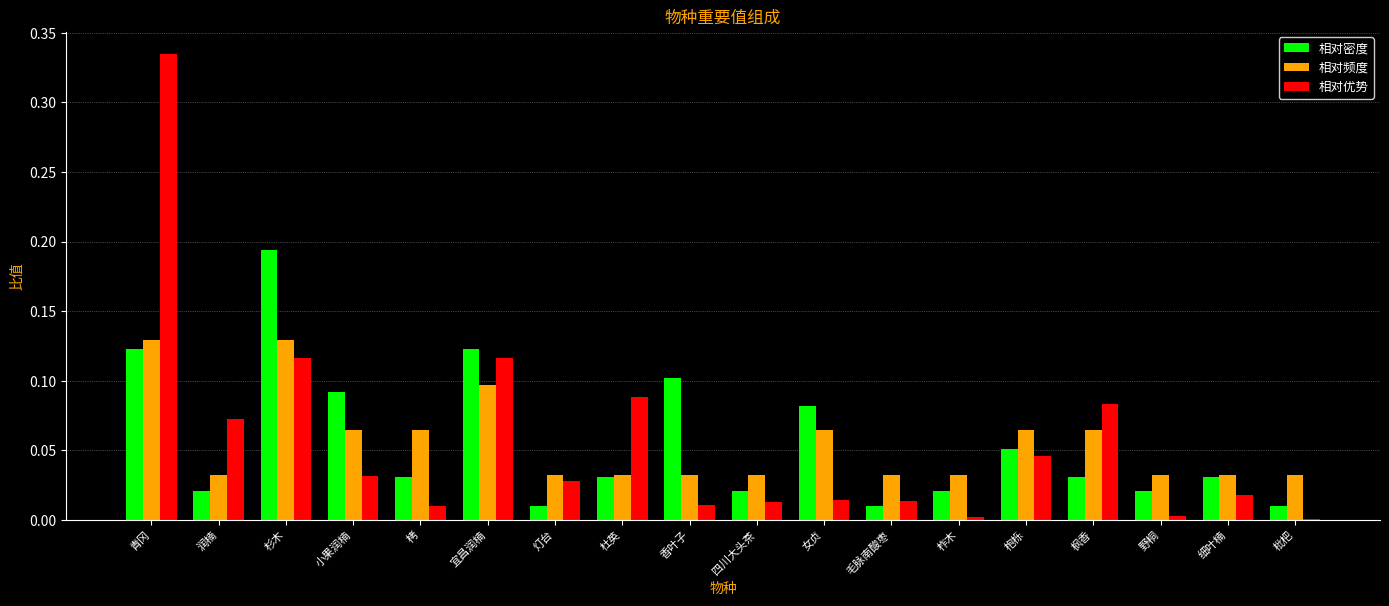

Between 青冈 and 枇杷, which series saw the biggest shift?

相对优势